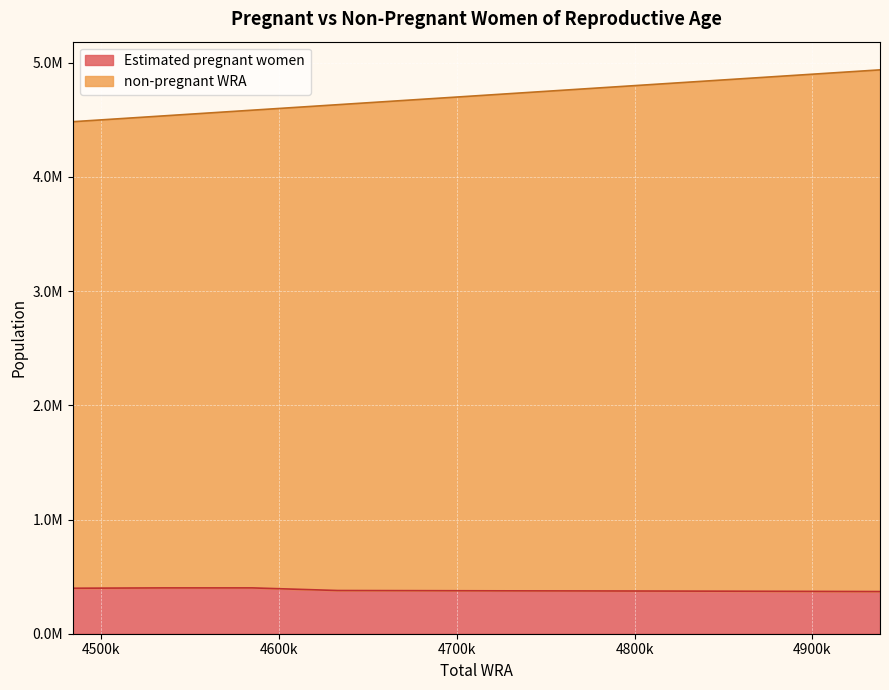

True or false: Estimated pregnant women has a value of 239474.7 at 4815000.

False